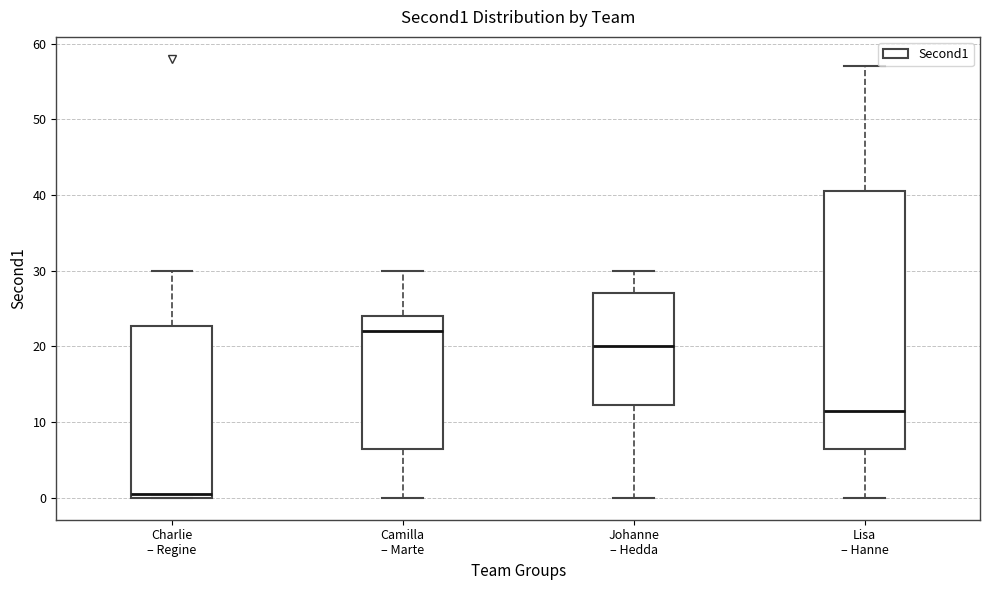

Comparing the boxes themselves (not the whiskers), which one is the tallest?

Lisa – Hanne